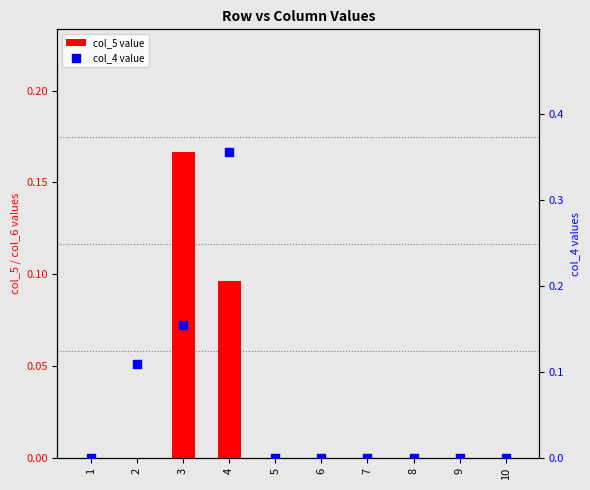

Which series reaches the maximum Y coordinate?

col_4 value